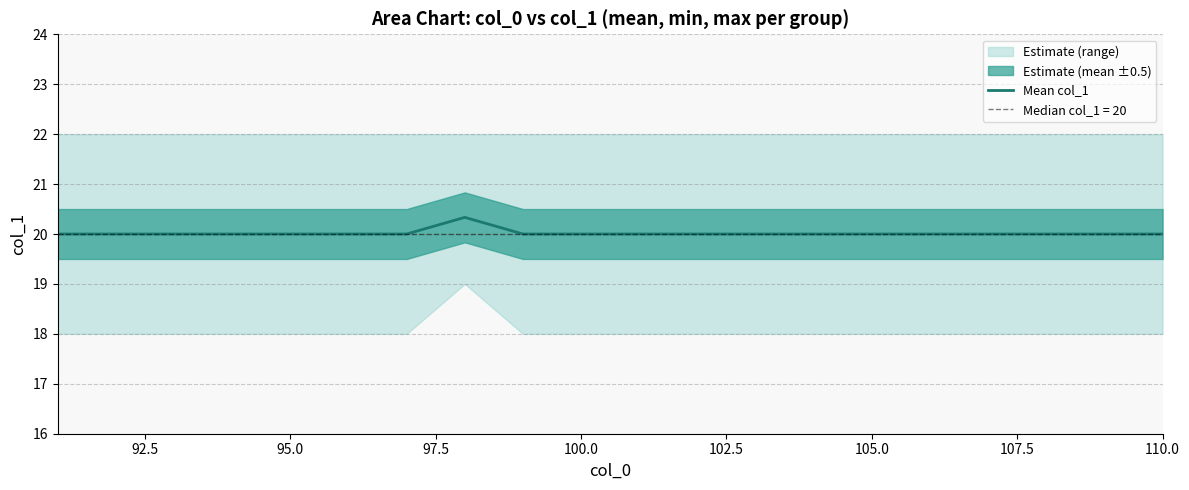

How many values are between 20 and 21?

20